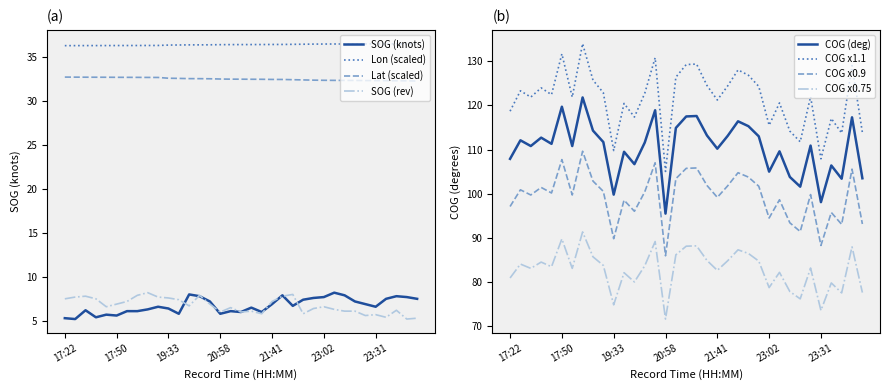

What is the difference between the second highest and minimum values in the Longitude series?

0.2